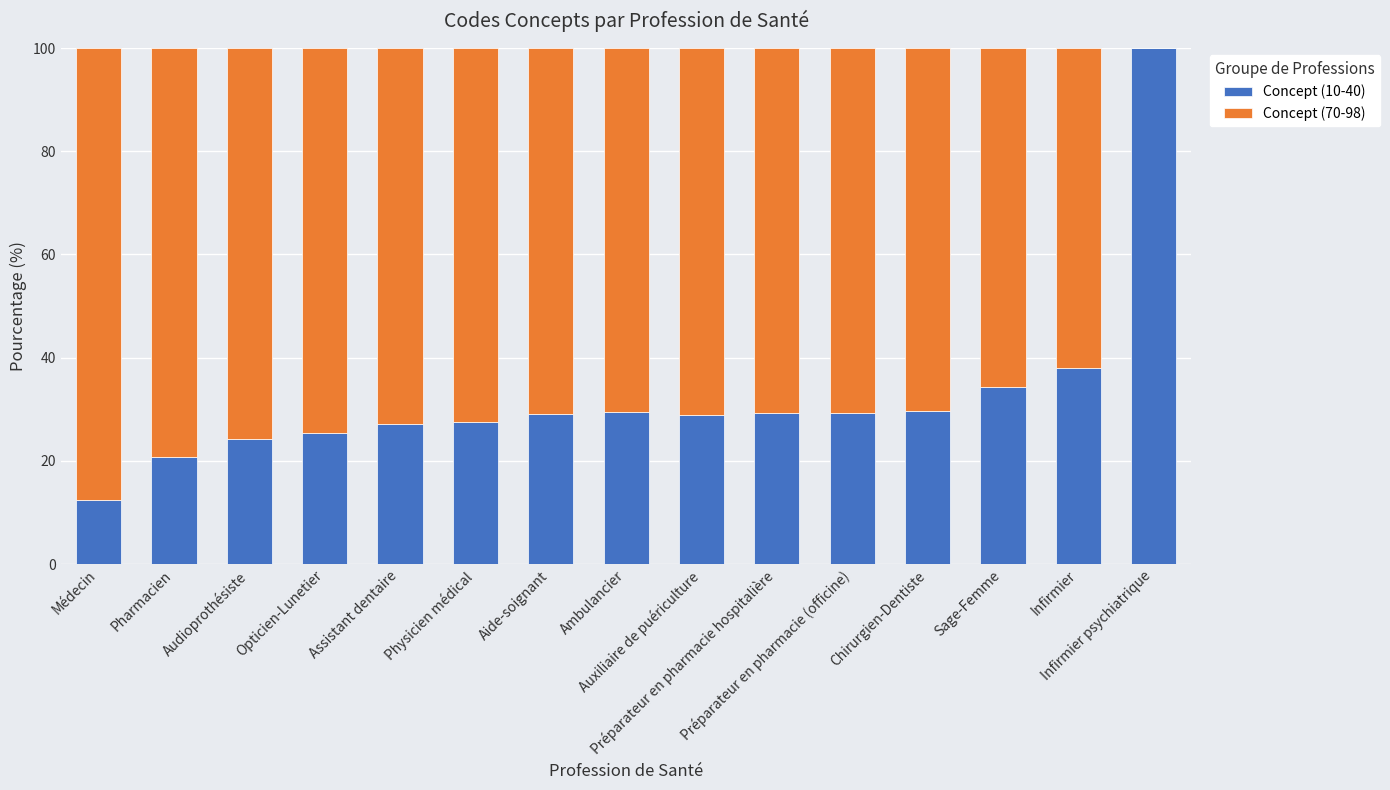

What is the highest value of the Concept (10-40) series?

100.0